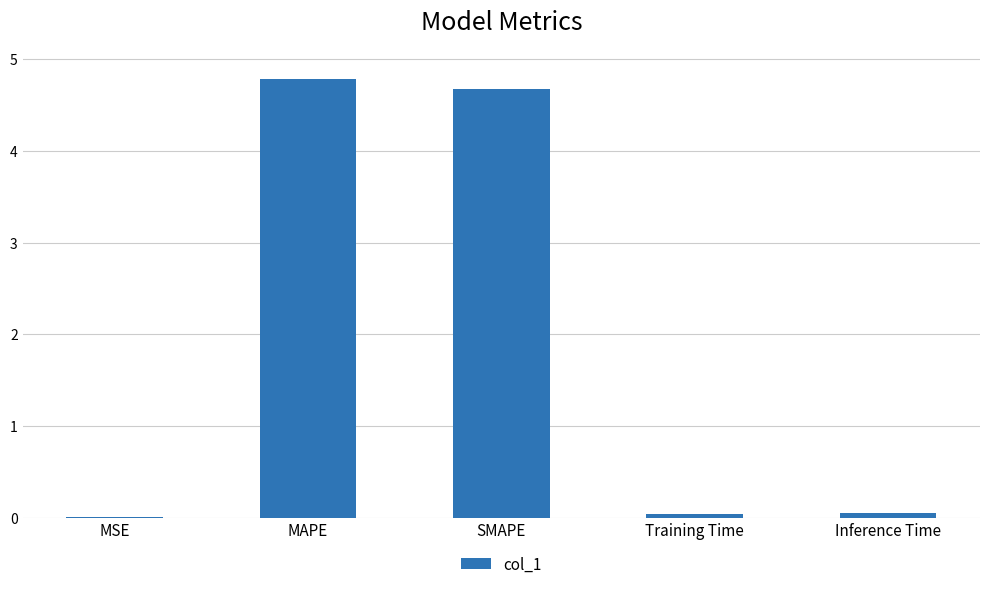

Which category has the highest value across all series?

MAPE